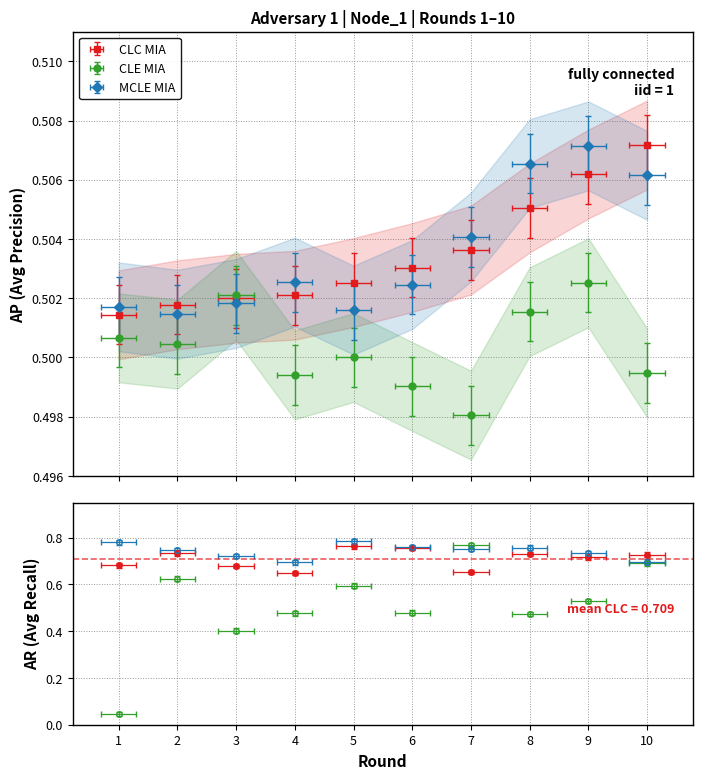

Between which two adjacent categories do MCLE MIA and CLE MIA first intersect?

2 and 3